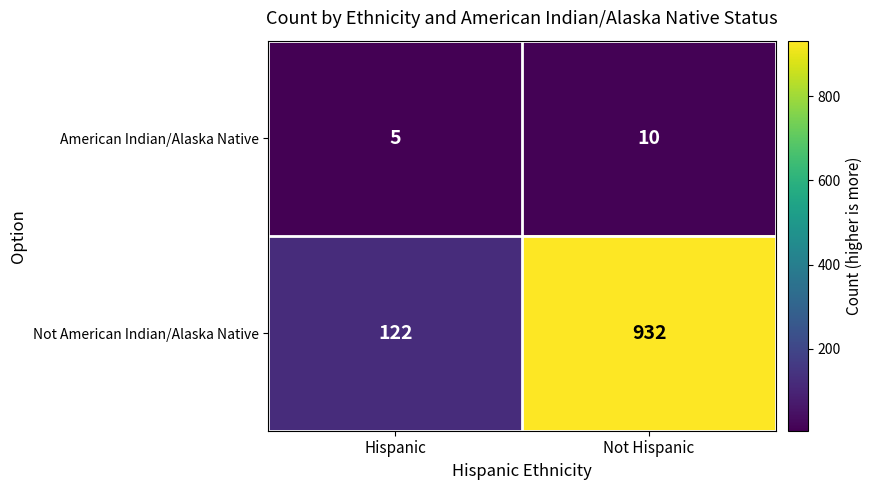

Which series has the largest total across all categories?

Not American Indian/Alaska Native